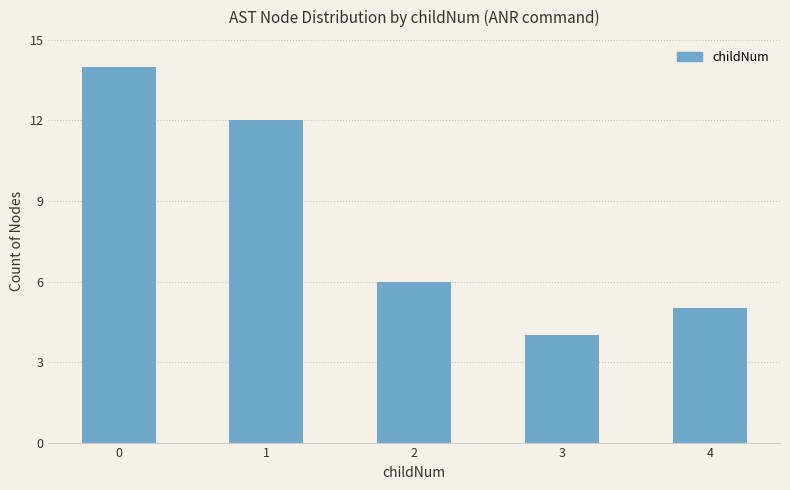

What is the change in value from 0 to 3?

-10